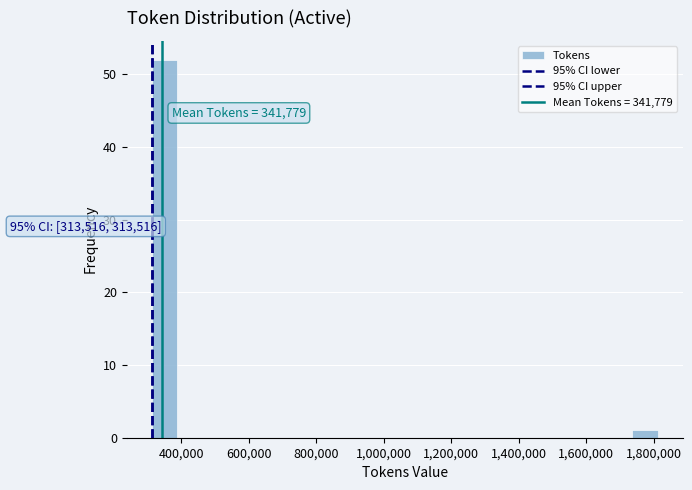

Read against the x-axis, roughly where is the centre of the tallest bar?

360000